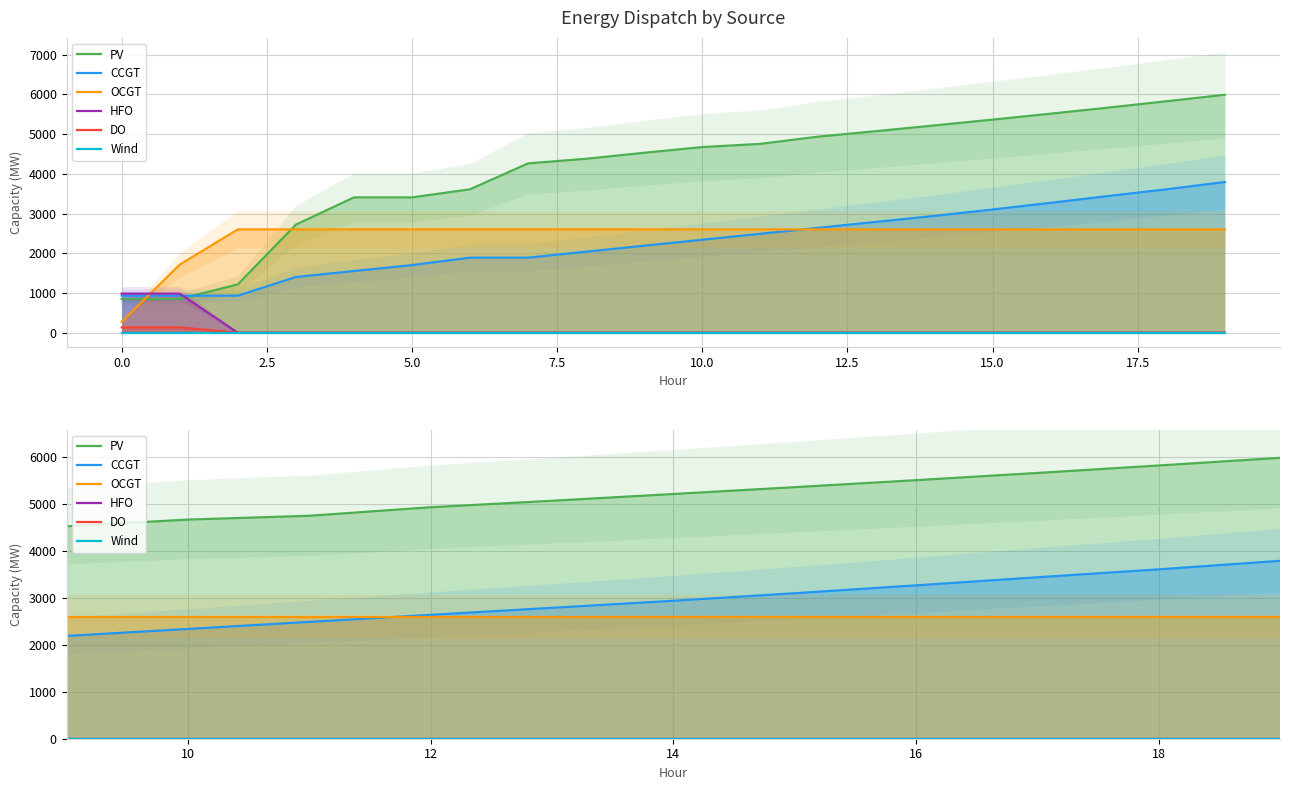

True or false: OCGT and HFO intersect in this chart.

True